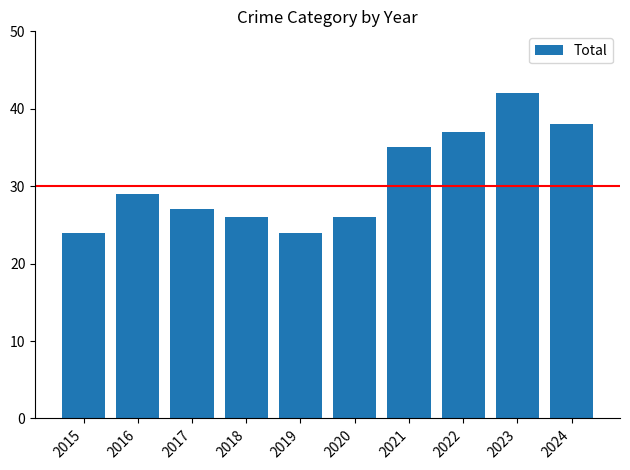

Reading right to left, extract all data points from this chart.

2024=38	2023=42	2022=37	2021=35	2020=26	2019=24	2018=26	2017=27	2016=29	2015=24